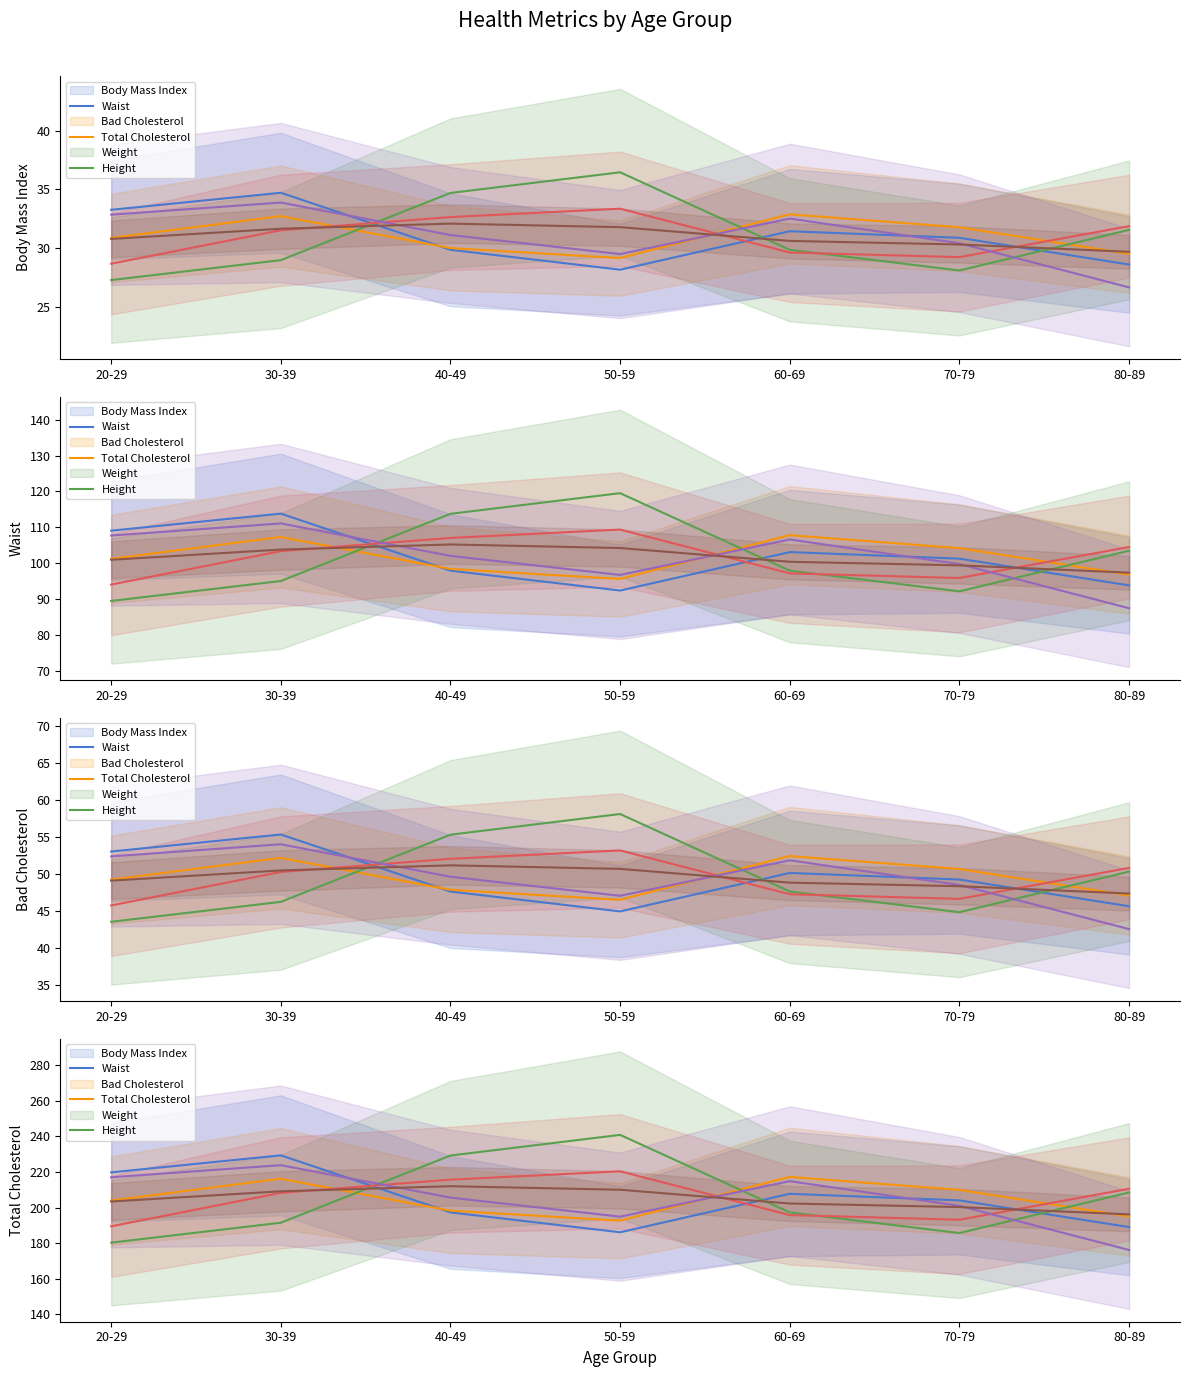

Is the value of Waist at 40-49 greater than the value of Body Mass Index at 70-79?

No